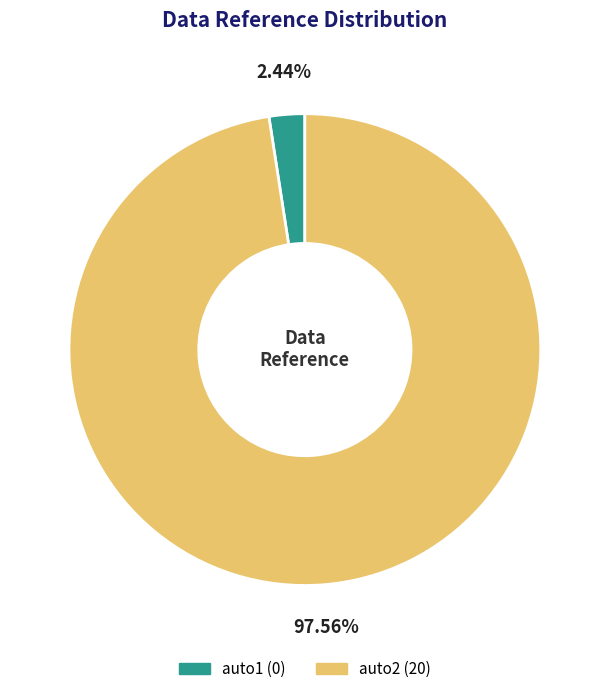

What percentage is the auto2 slice, to the nearest percent?

98%